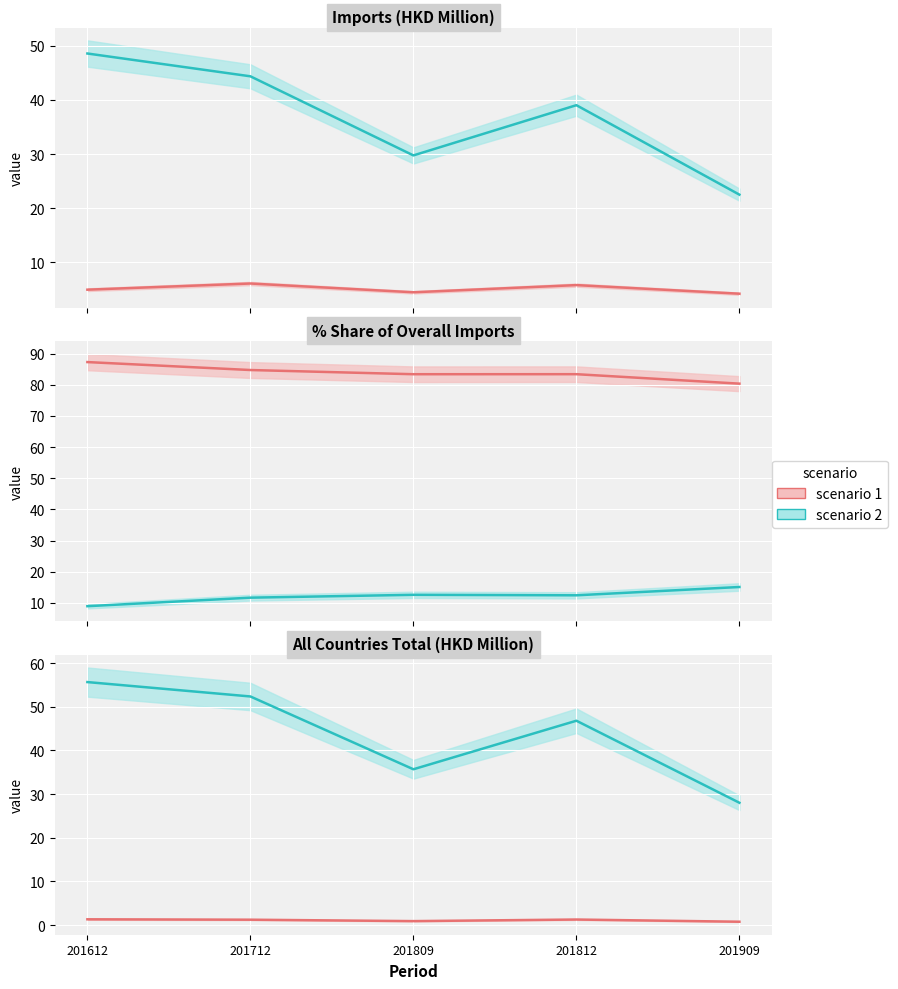

Reading left to right, list all the values displayed in this chart.

CHINA: 201612=48.6	201712=44.4	201809=29.8	201812=39.0	201909=22.5
MALAYSIA: 201612=5.0	201712=6.1	201809=4.5	201812=5.8	201909=4.2
CHINA share: 201612=87.3	201712=84.7	201809=83.4	201812=83.4	201909=80.4
MALAYSIA share: 201612=8.9	201712=11.7	201809=12.6	201812=12.4	201909=15.1
Total imports: 201612=55.7	201712=52.4	201809=35.7	201812=46.8	201909=28.0
Other countries: 201612=1.3	201712=1.2	201809=0.9	201812=1.3	201909=0.8